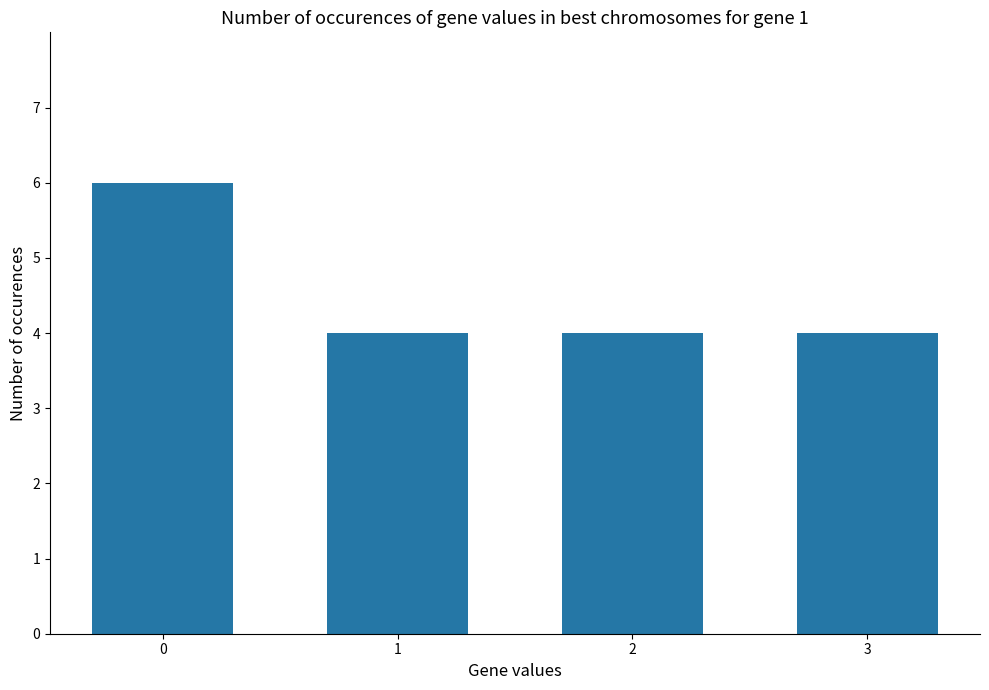

What is the sum of the values at 1 and 2?

8